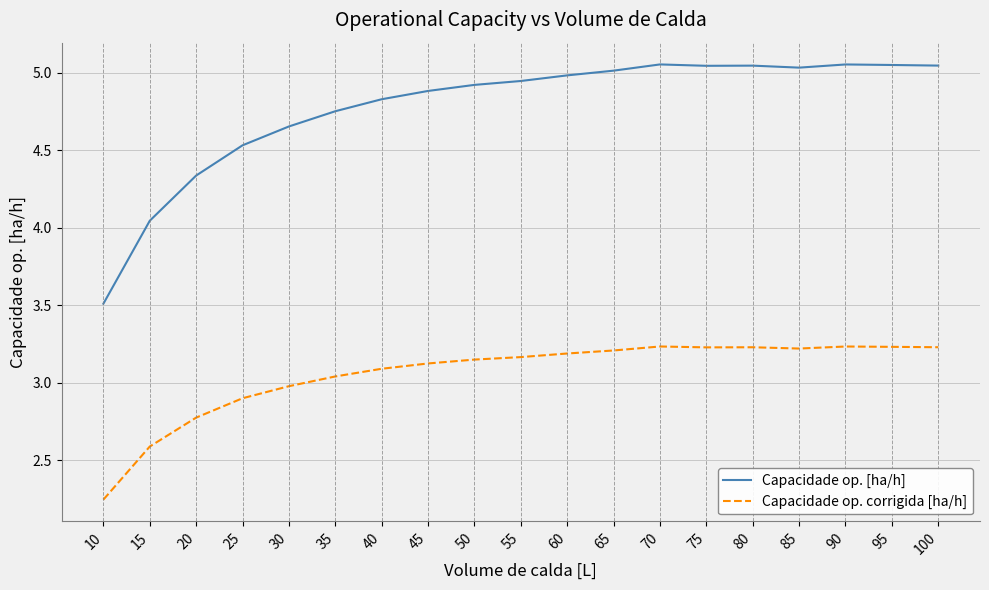

At 50, list the series in order from largest to smallest.

Capacidade op. [ha/h], Capacidade op. corrigida [ha/h]